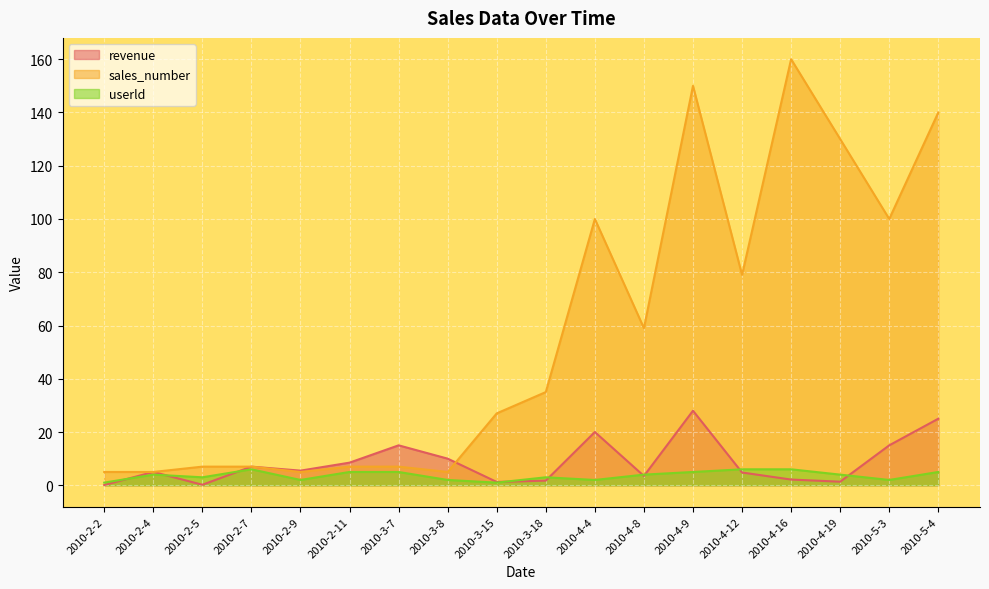

What is the value of the sales_number point at the 7th from the left?

7.0